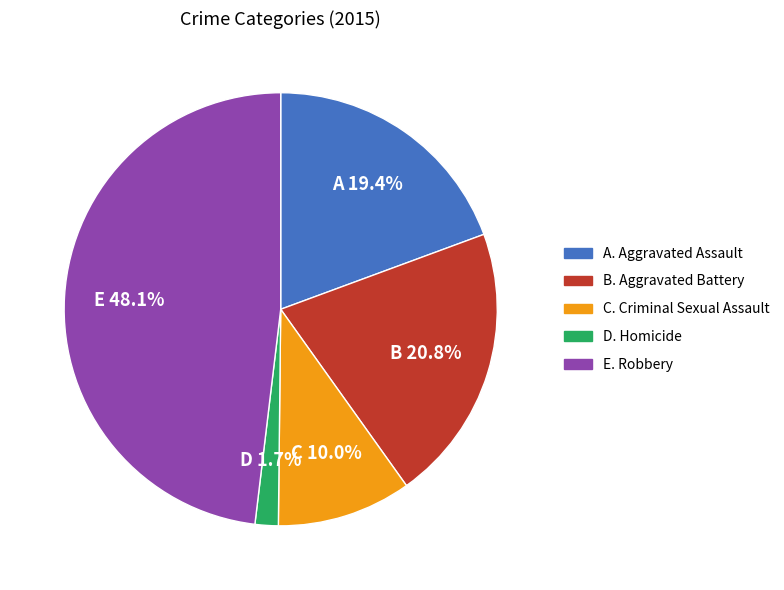

Is there any slice that represents more than half of the pie?

No